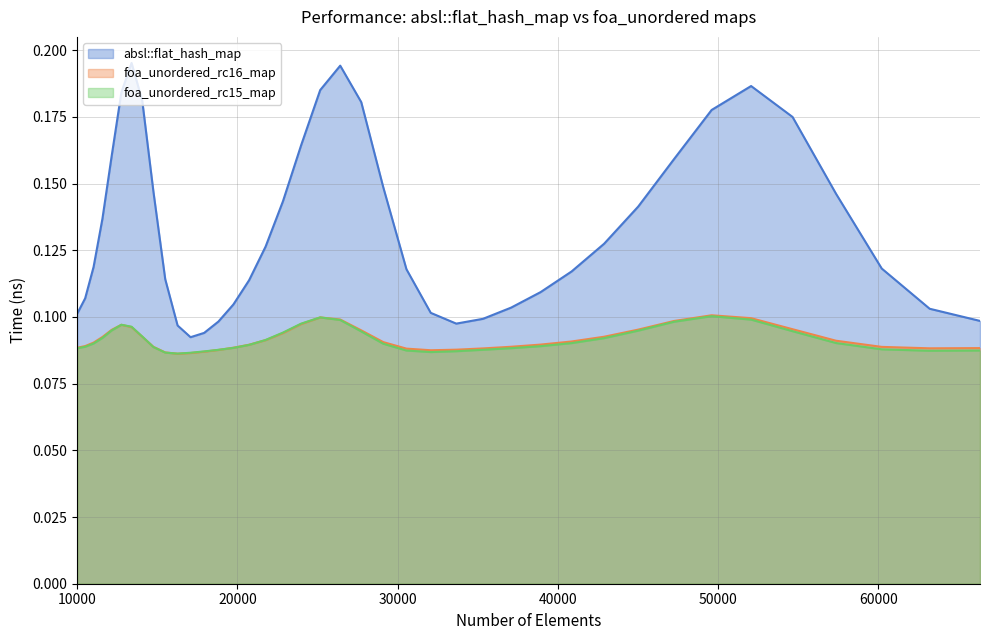

At which category does the chart reach its peak across all series?

7